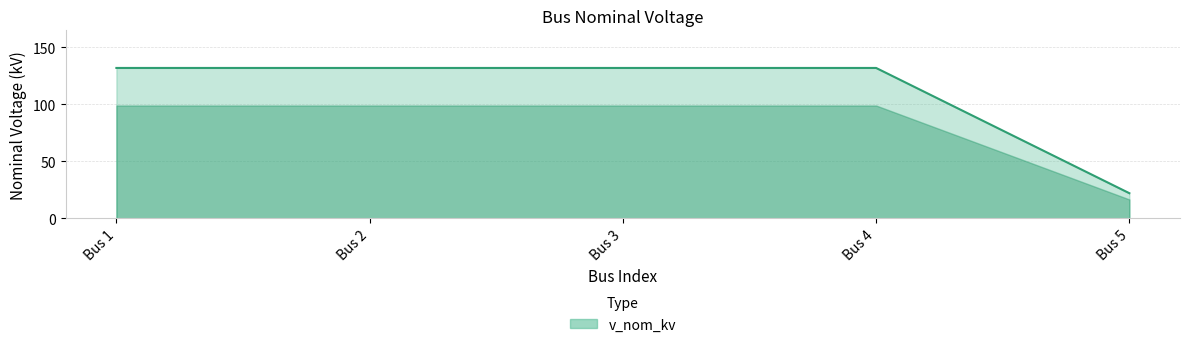

True or false: there are more than 2 points higher than both neighbors.

False